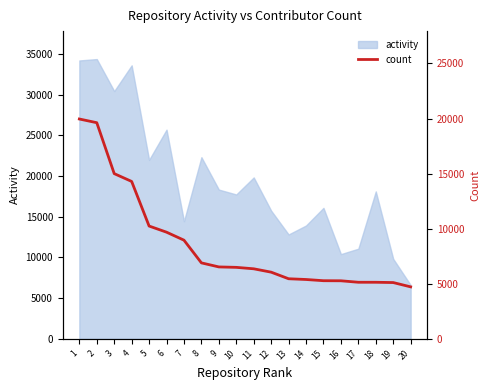

What is the sum of all values?

171453